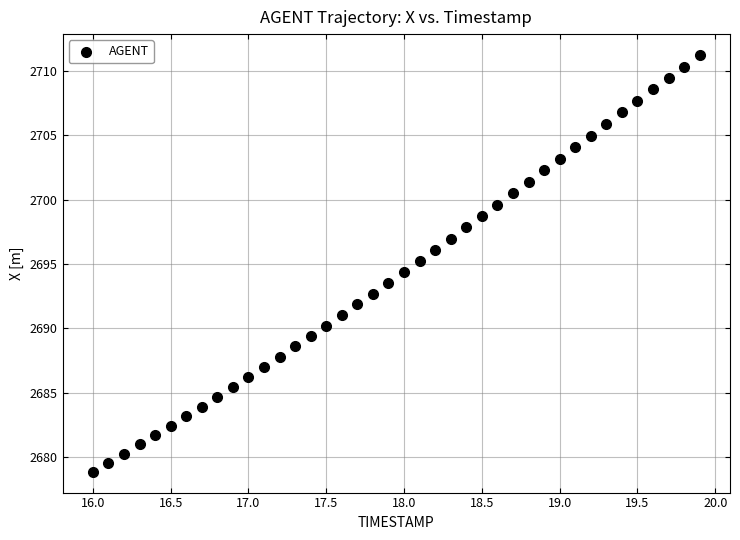

What is the range of X values (max minus min)?

3.9